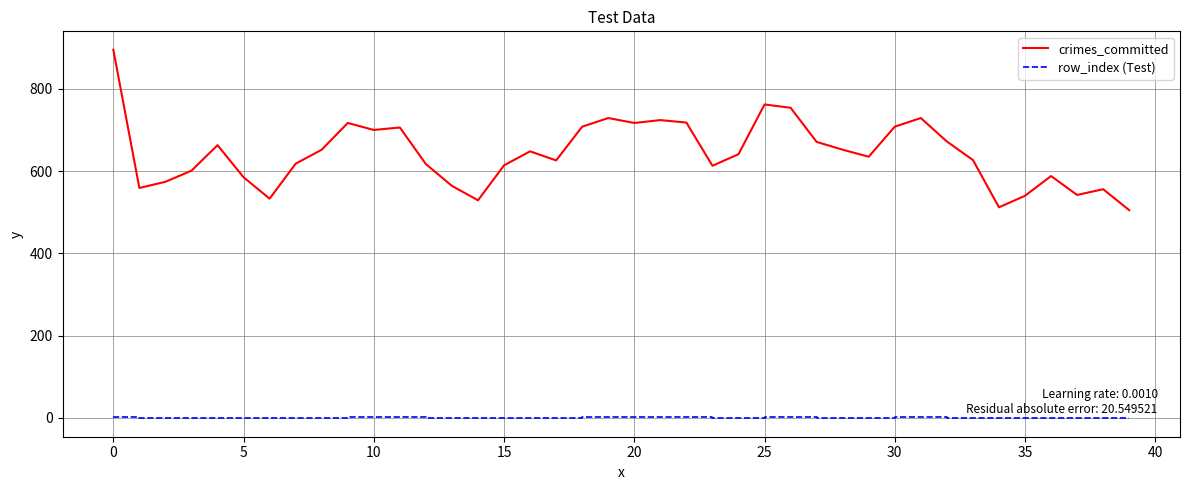

List the series in order of their peak value, highest first.

crimes_committed, row_index (Test)